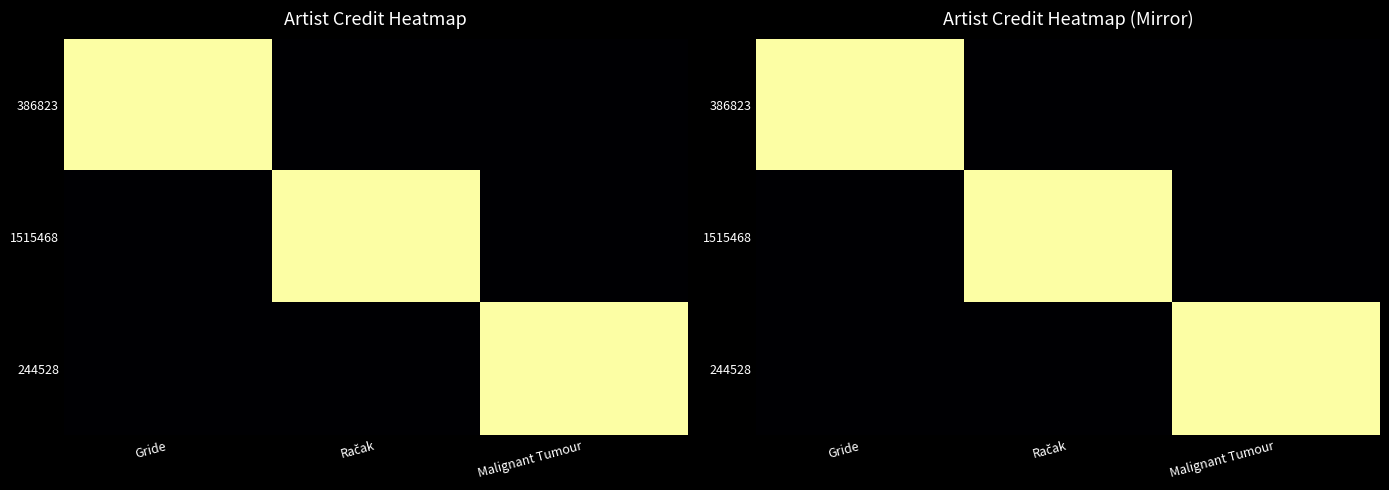

Which series has the largest total across all categories?

386823